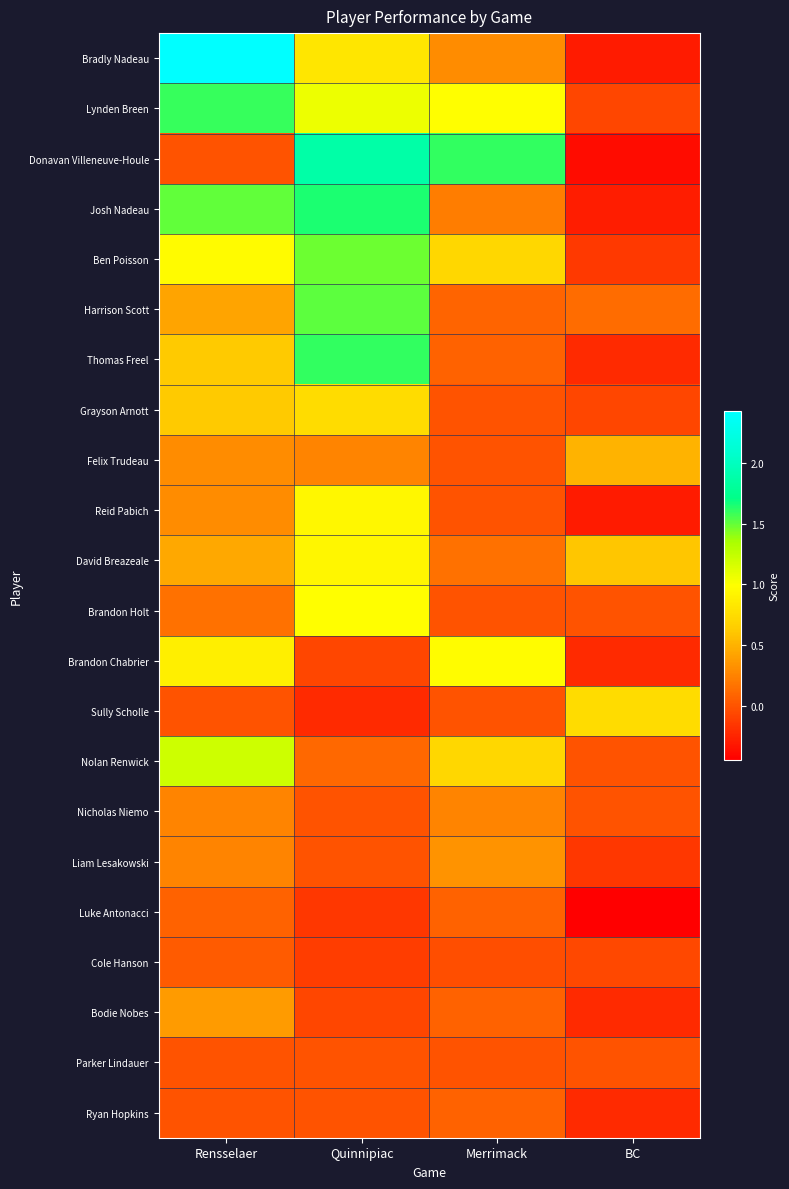

Which label corresponds to the smallest value in the chart?

BC